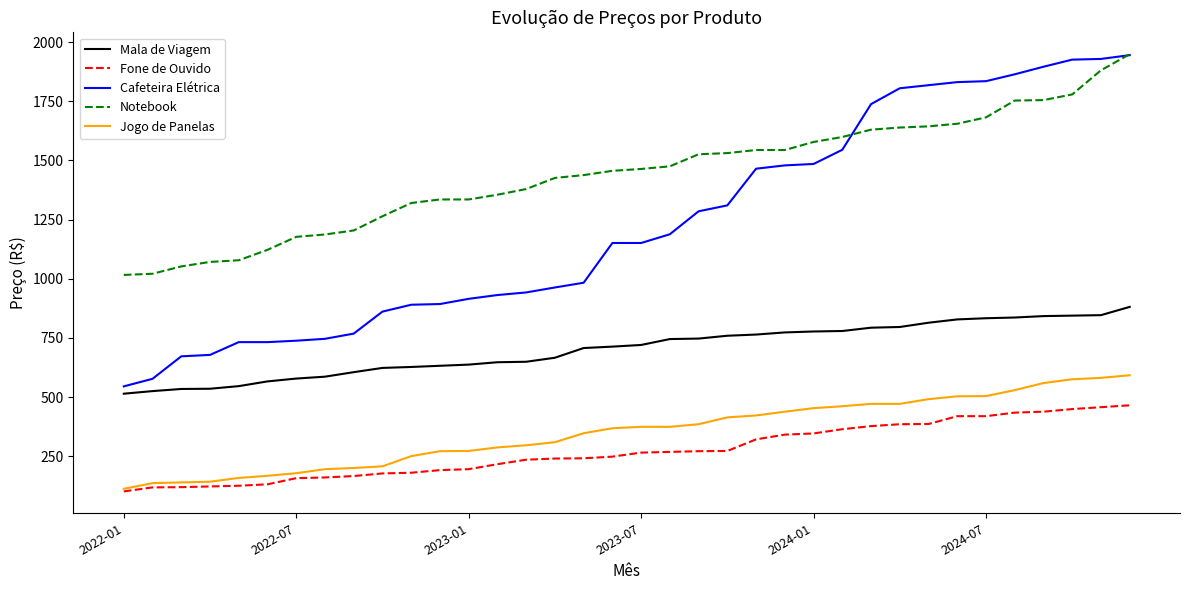

How many lines are shown in the chart?

5